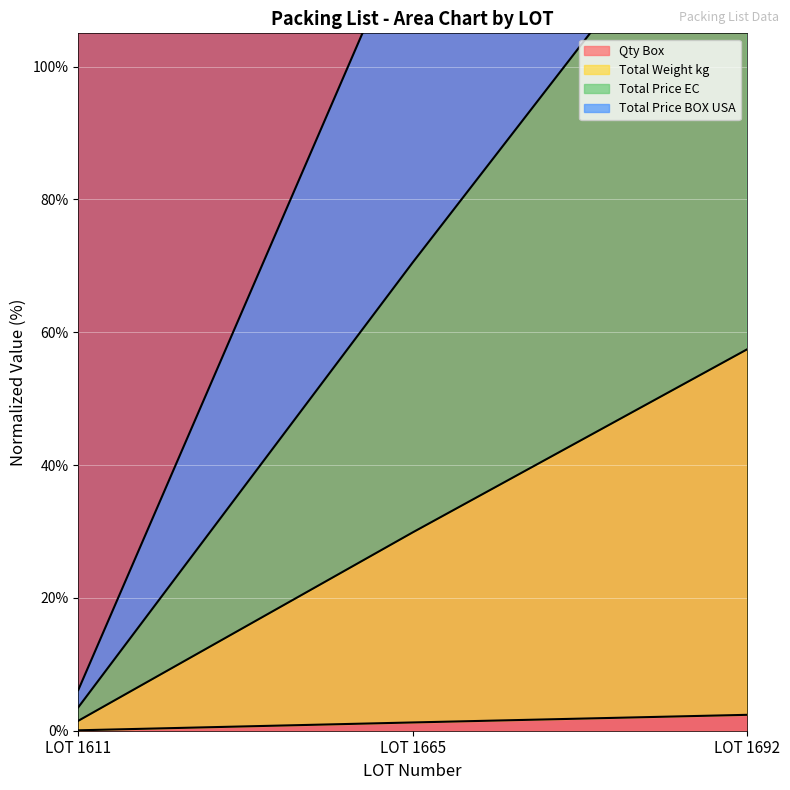

List the labels in order of Total Price EC value, largest first.

LOT 1692, LOT 1665, LOT 1611